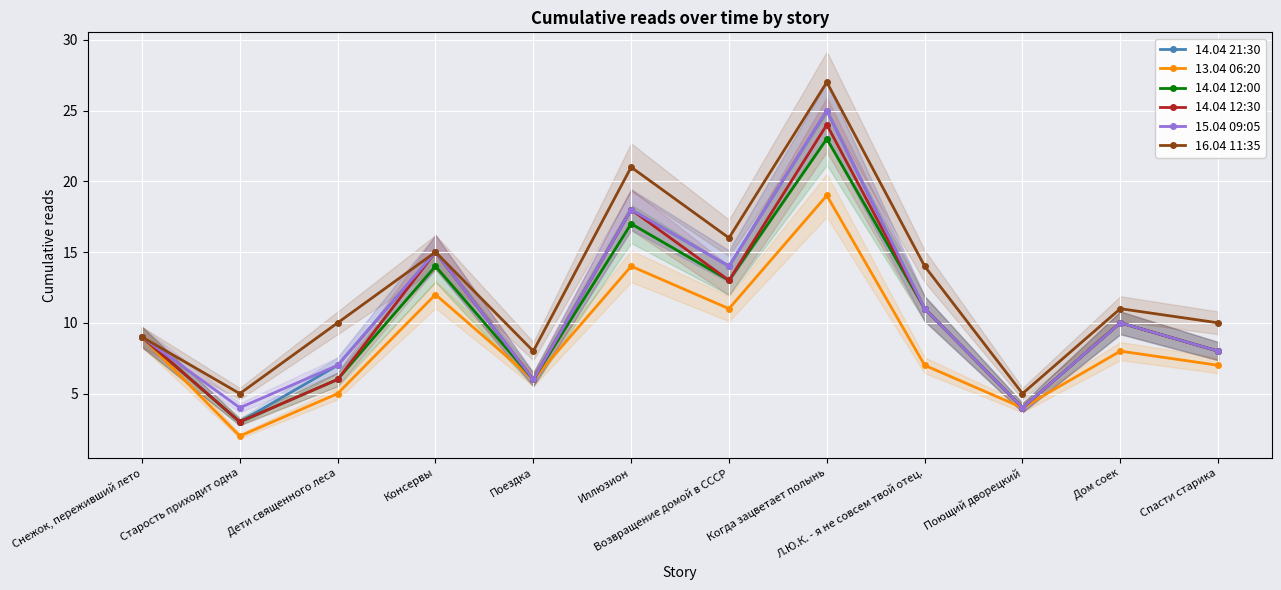

In 15.04 09:05, how many points are lower than both neighbors (excluding endpoints)?

4